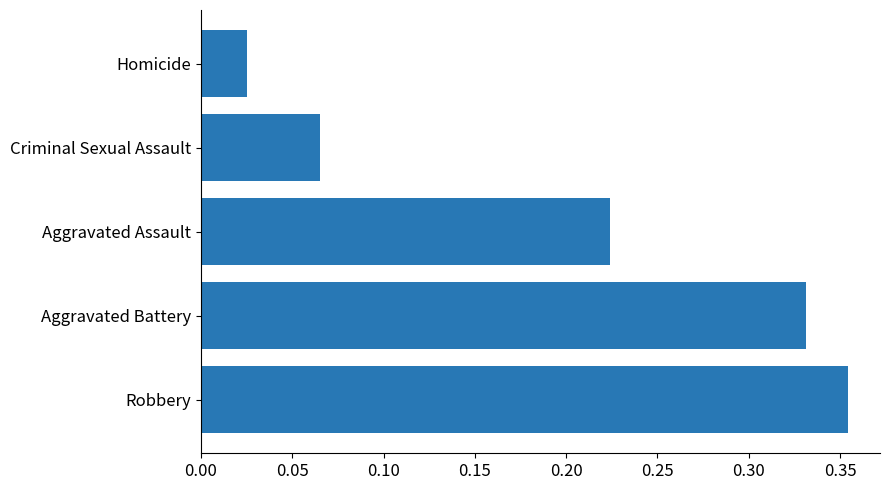

Between Homicide and Robbery, which is larger?

Robbery